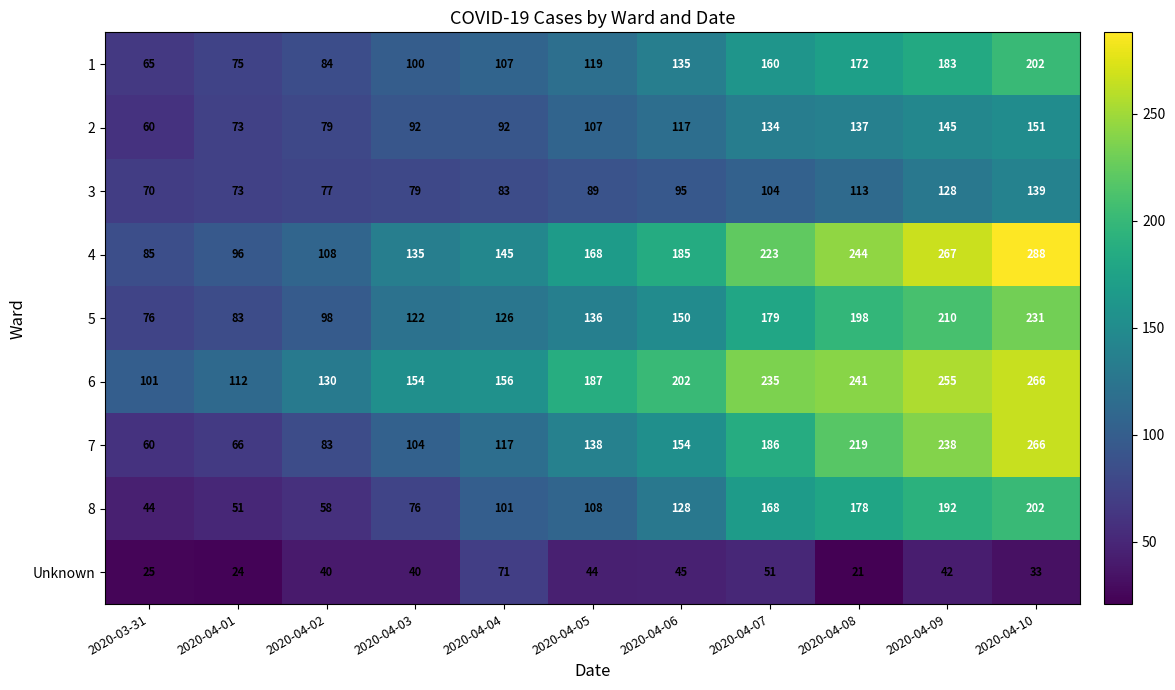

Rank the series at 2020-04-02 from highest to lowest value.

6, 4, 5, 1, 7, 2, 3, 8, Unknown